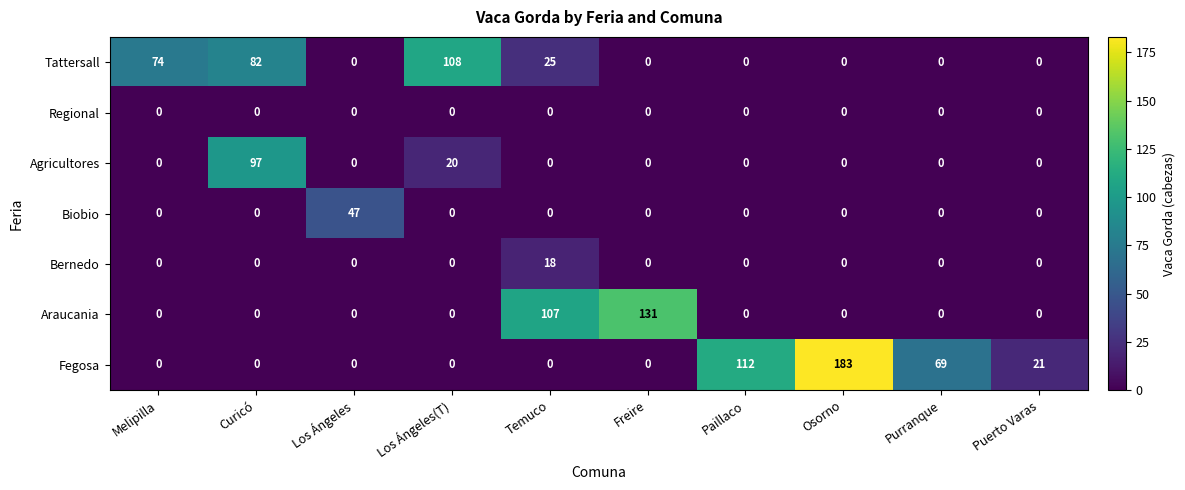

Which series has the widest spread of values?

Fegosa